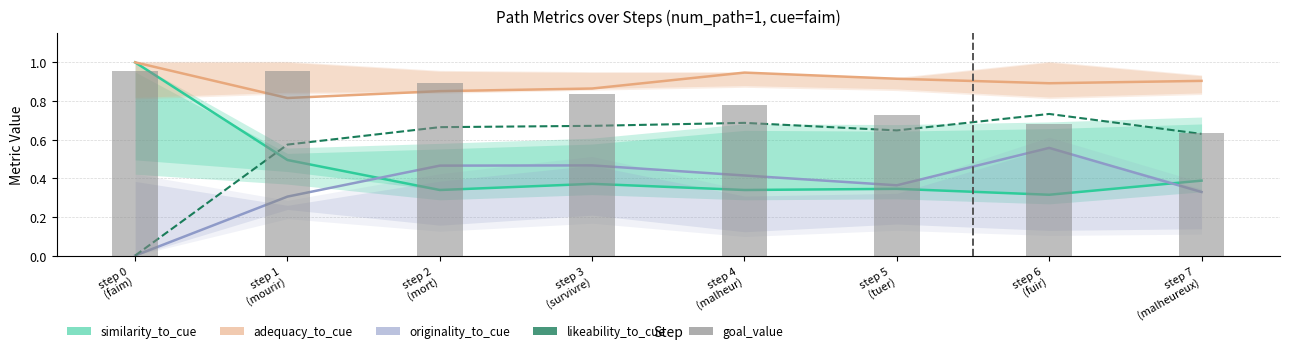

Which has a higher value, step 7
(malheureux) or step 0
(faim)?

step 0
(faim)